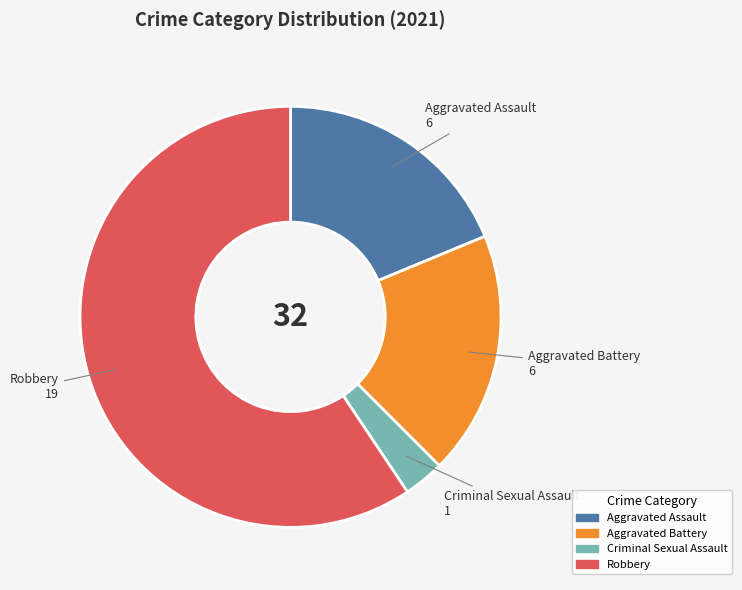

Is there a majority slice in this chart?

Yes